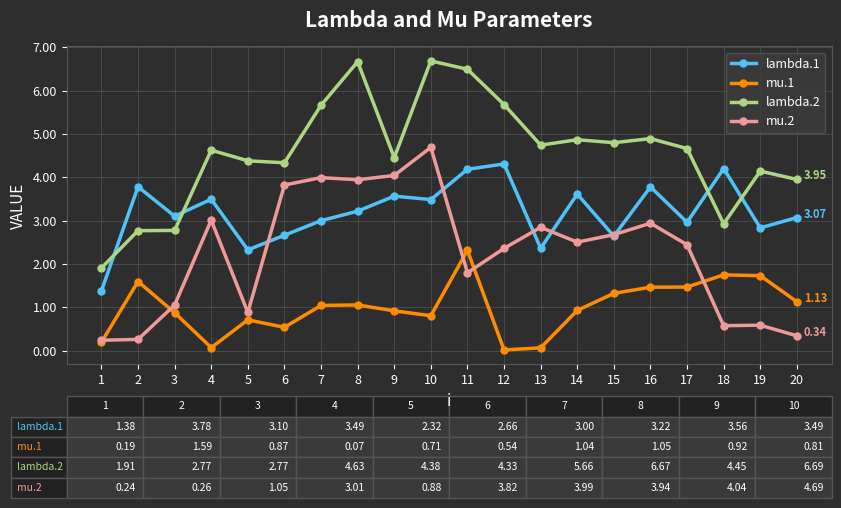

What is the total value across all series at 5?

8.3